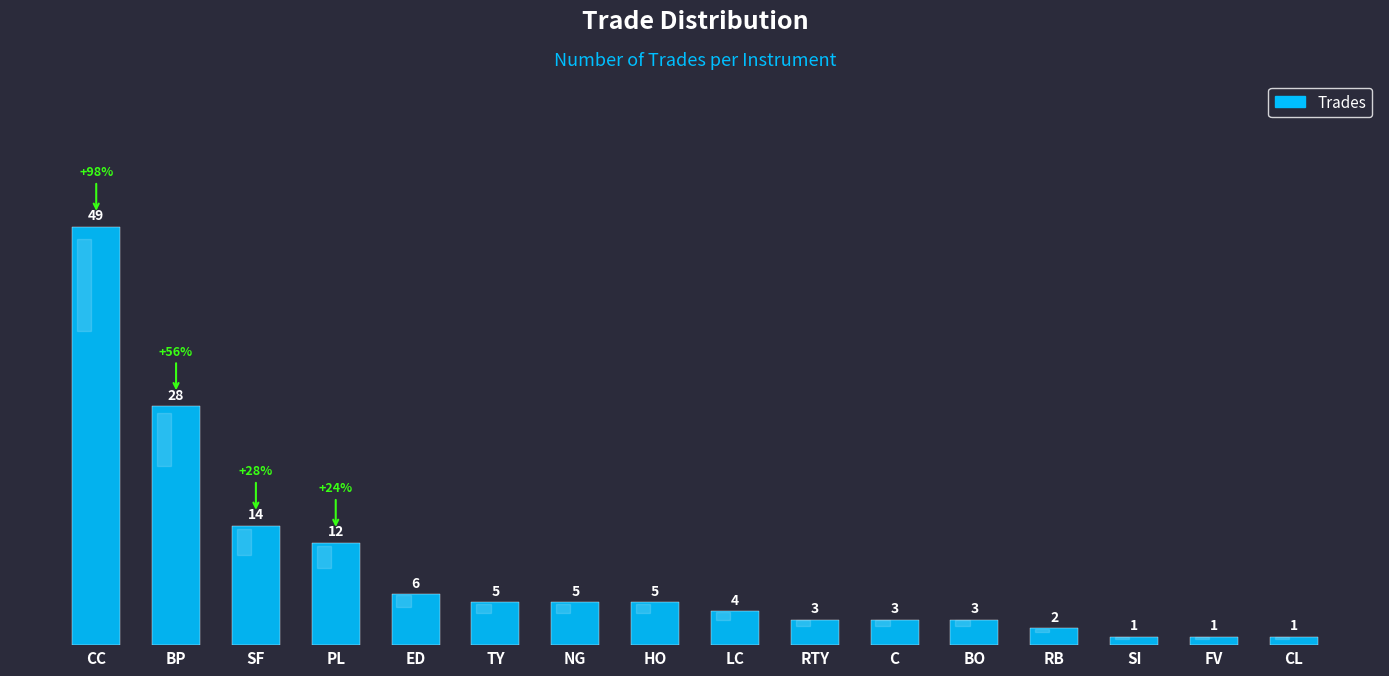

Are the bars horizontal?

No